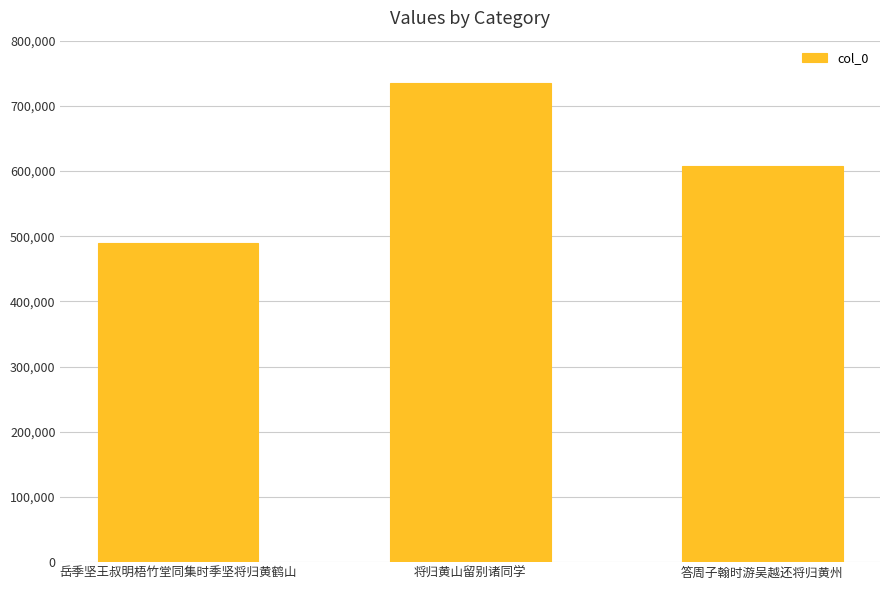

The value at 岳季坚王叔明梧竹堂同集时季坚将归黄鹤山 is 309331. True or false?

False